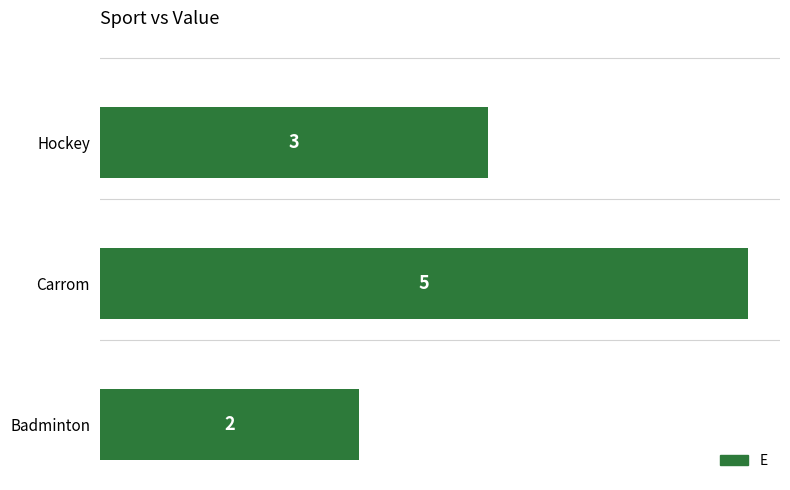

Which has a higher value, Carrom or Hockey?

Carrom